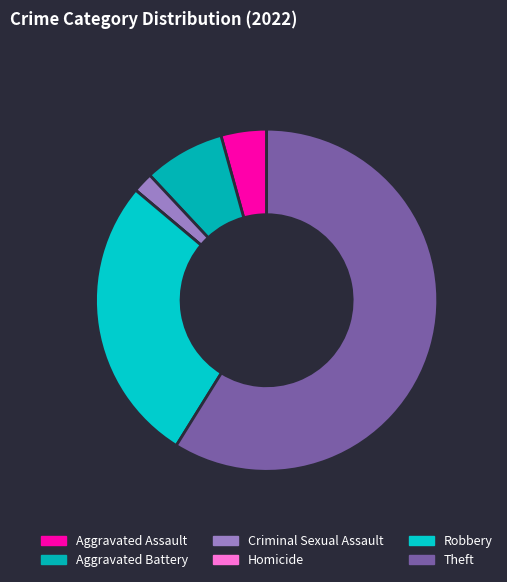

To the nearest percent, what is the combined percentage of Aggravated Battery and Robbery?

35%